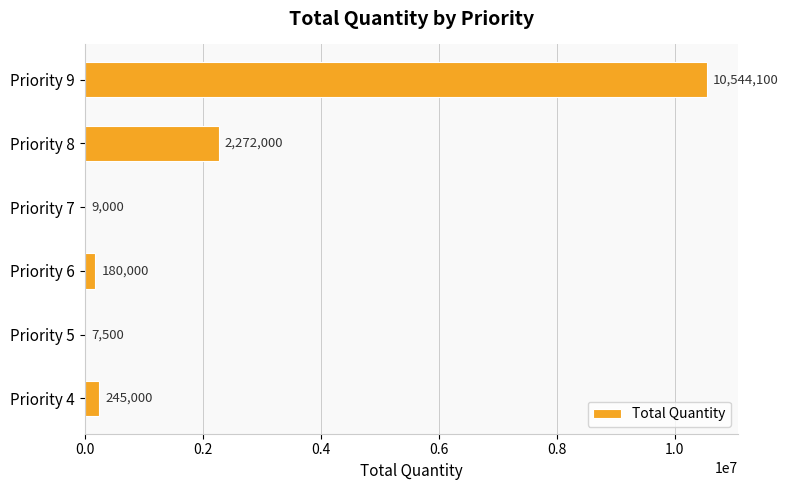

Reading bottom to top, transcribe all the data shown in this chart.

Priority 4=245000	Priority 5=7500	Priority 6=180000	Priority 7=9000	Priority 8=2272000	Priority 9=10544100